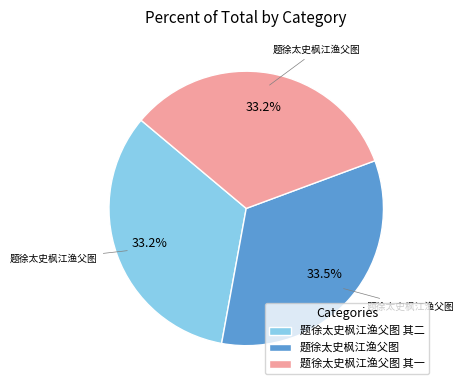

Approximately how many times larger is the value at 题徐太史枫江渔父图 其二 compared to 题徐太史枫江渔父图?

1.0